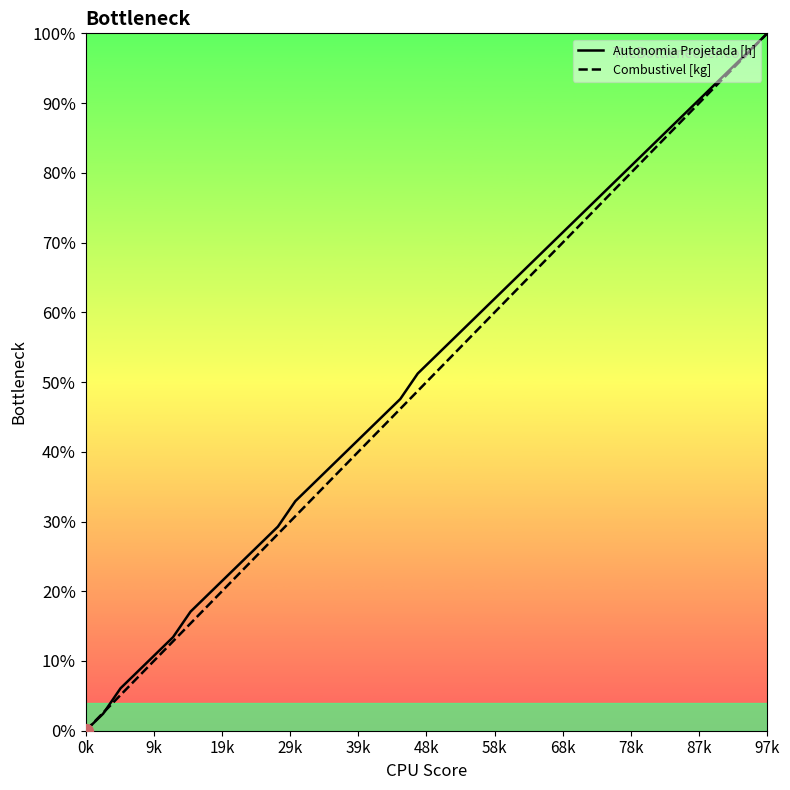

What is the greatest value displayed?

100.0